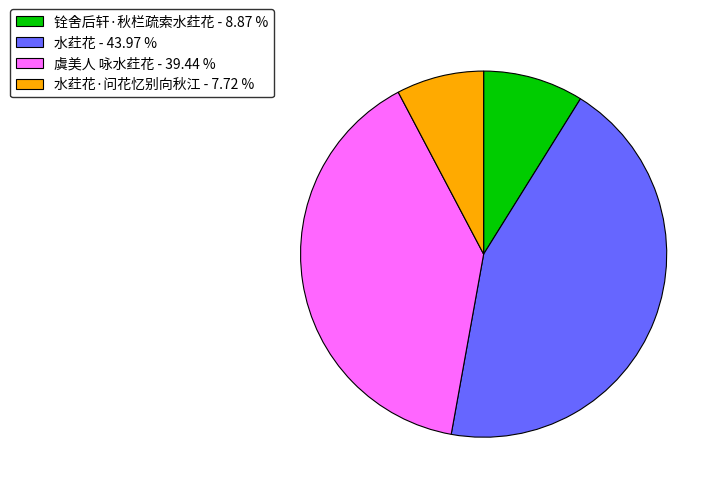

Rank the categories by value from lowest to highest.

水荭花·问花忆别向秋江 - 7.72 %, 铨舍后轩·秋栏疏索水荭花 - 8.87 %, 虞美人 咏水荭花 - 39.44 %, 水荭花 - 43.97 %